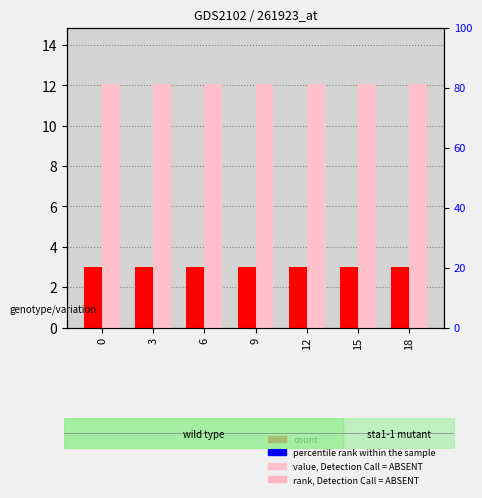

What is the spread (max minus min) of values at 15?

9.1